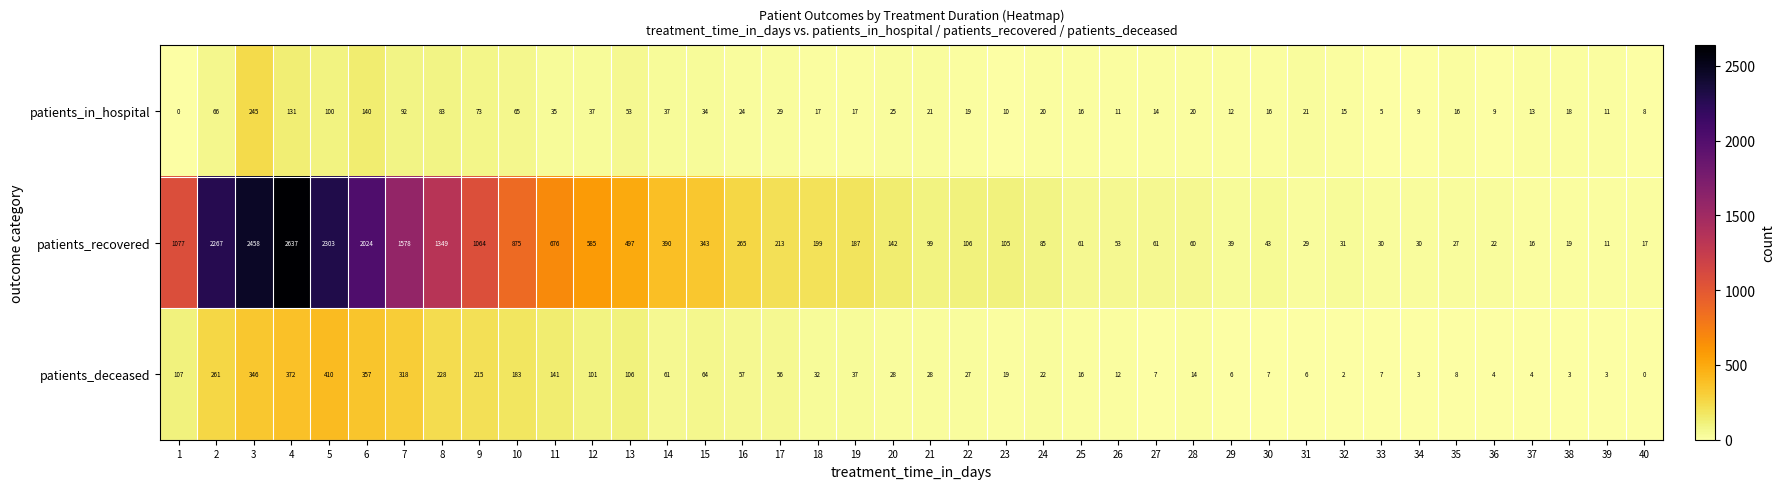

What is the difference between the highest and lowest values at 20?

117